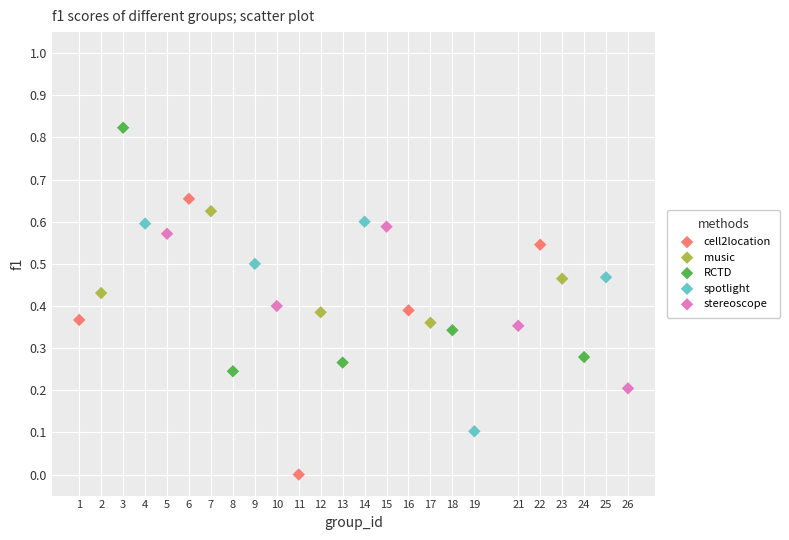

Which series reaches the maximum Y coordinate?

RCTD